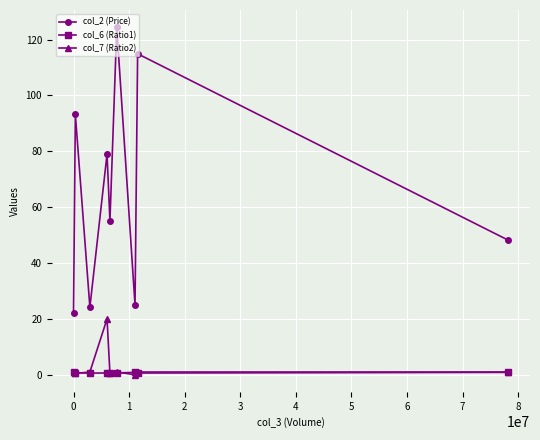

How many data points does each series have?

9